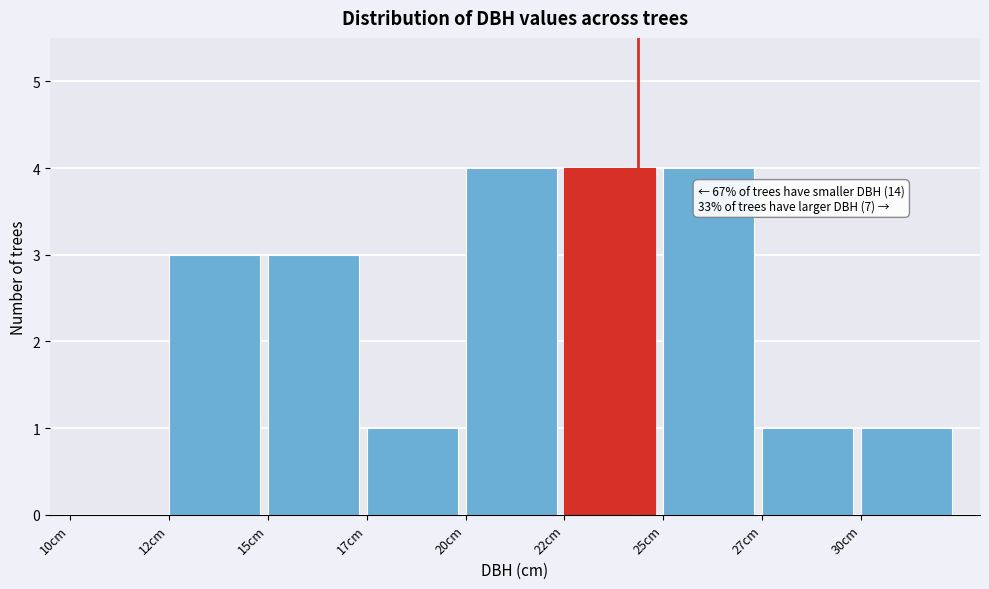

Reading left to right, extract all data points from this chart.

10cm=0	12cm=3	15cm=3	17cm=1	20cm=4	22cm=4	25cm=4	27cm=1	30cm=1